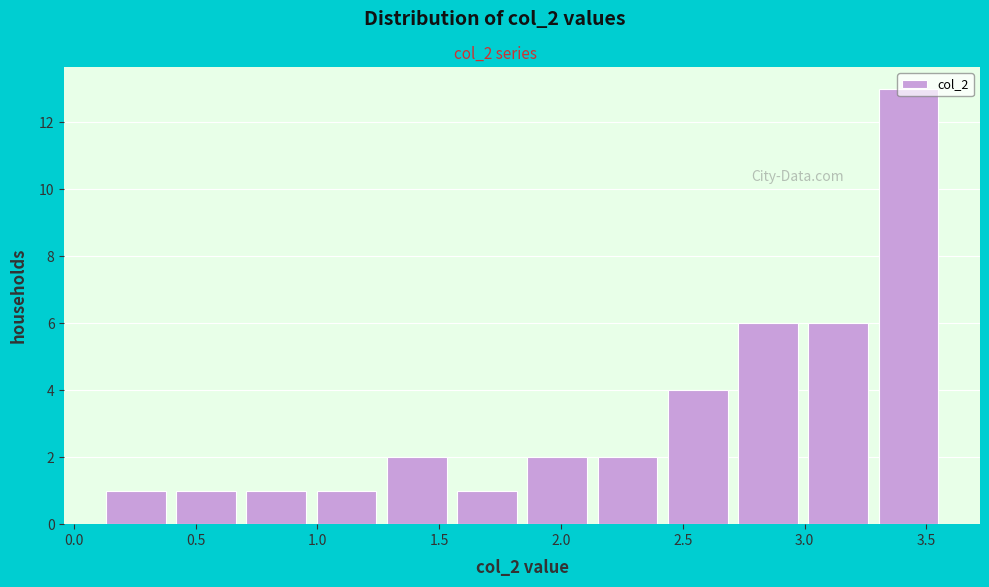

What is the height of the bar covering 0.40 to 0.70 on the x-axis? Neither the bar edges nor the heights are printed on the chart, so give them approximately, as read against the axes.

1